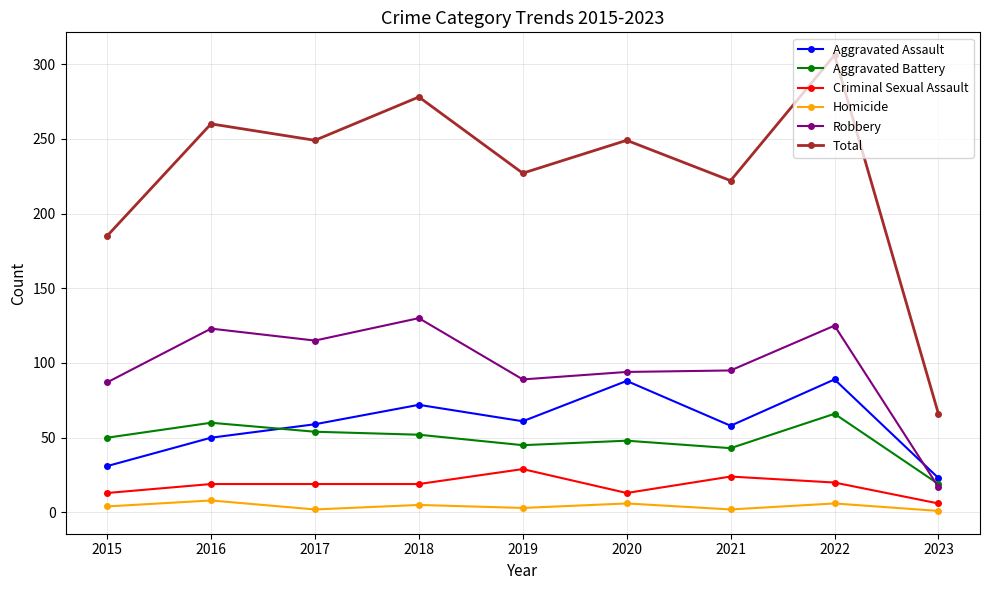

What is the difference between the Homicide values at 2015 and 2020?

2